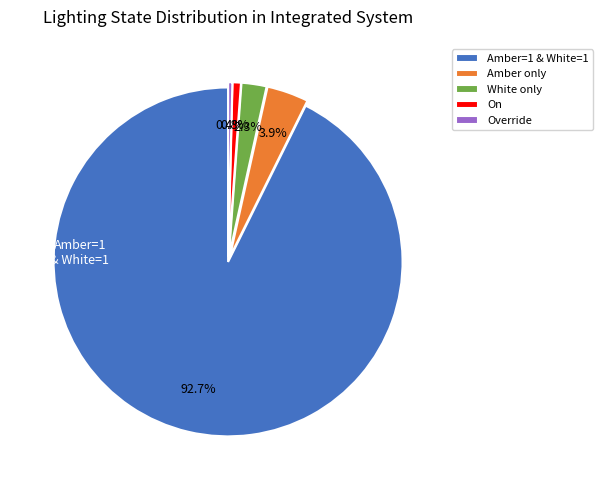

Which slice represents more than half of the pie?

Amber=1 & White=1